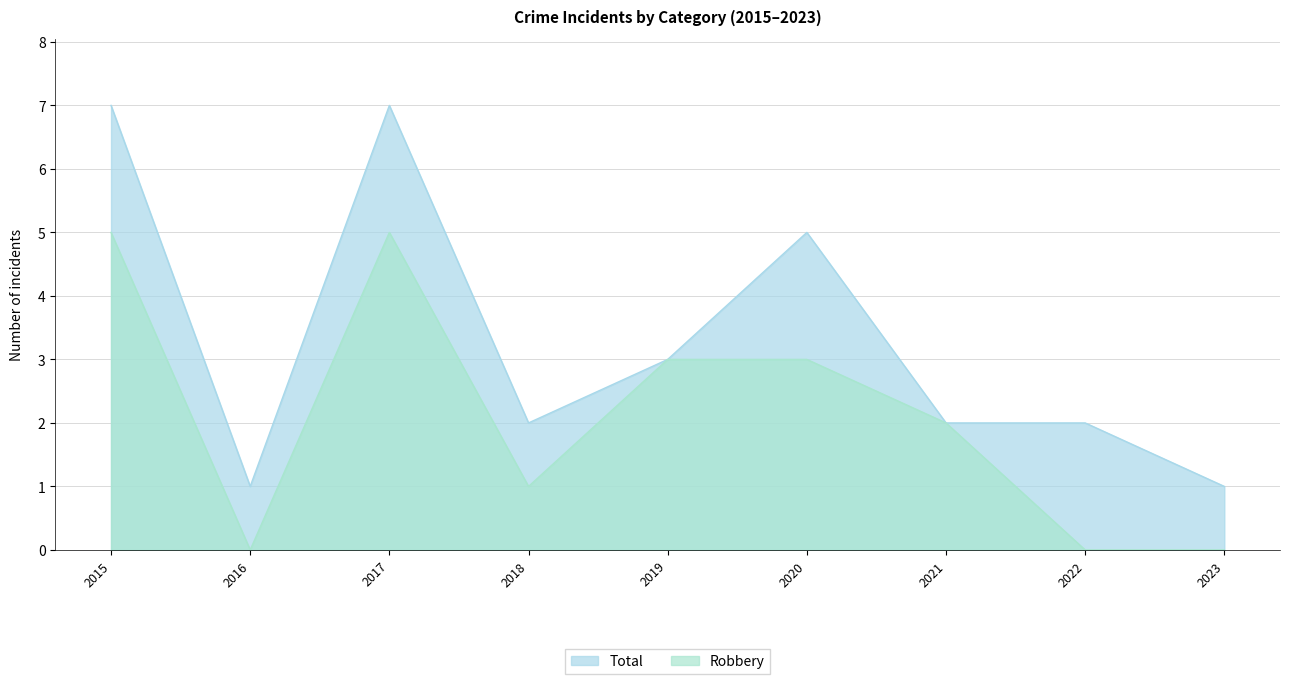

At how many categories does at least one series exceed 5?

2